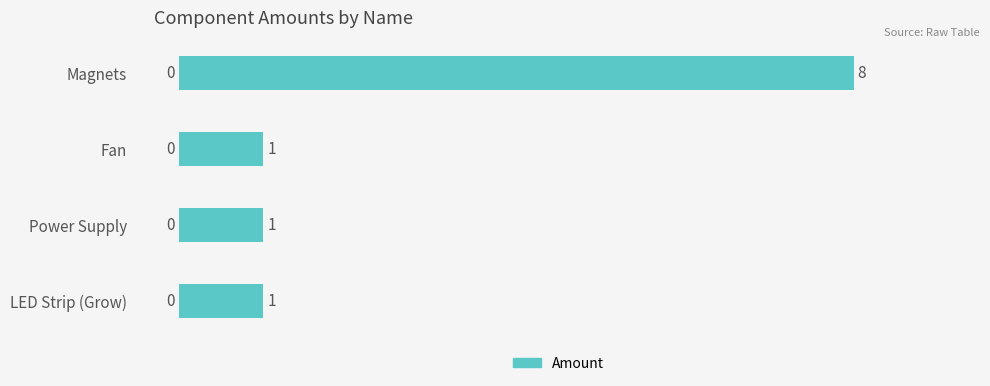

Reading top to bottom, what are all the values shown in this chart?

8	1	1	1